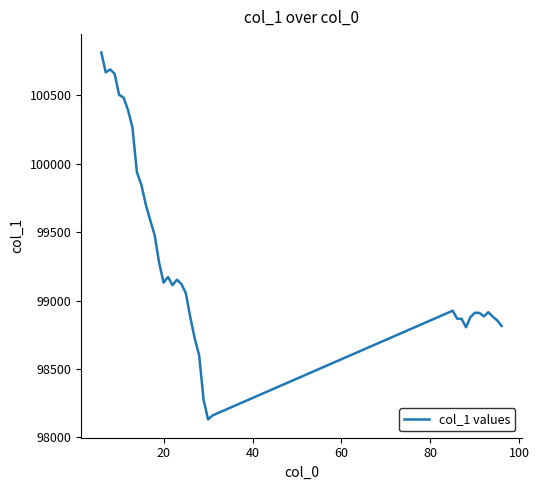

What is the greatest value displayed?

100814.6